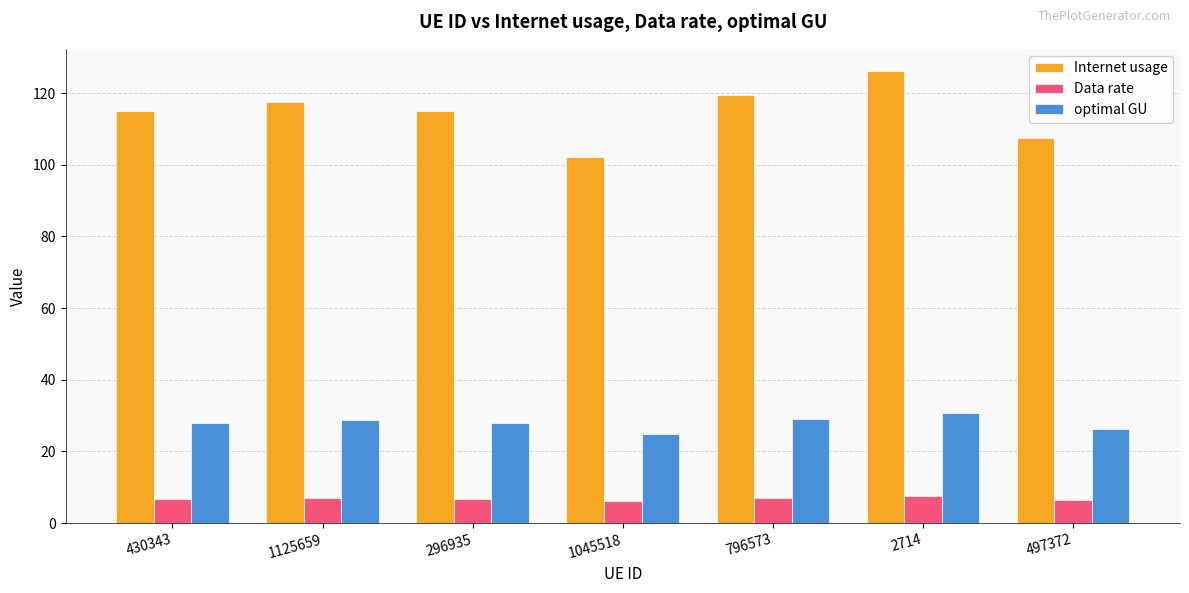

What is the difference between the highest and lowest values at 1125659?

110.6